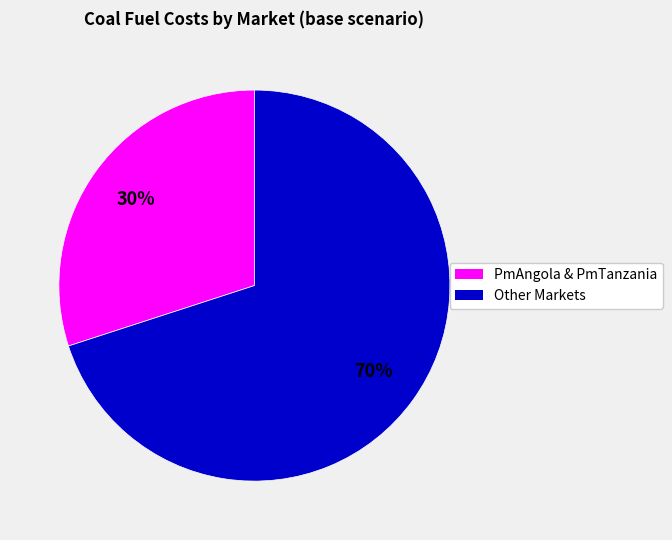

How many slices are in this pie chart?

2